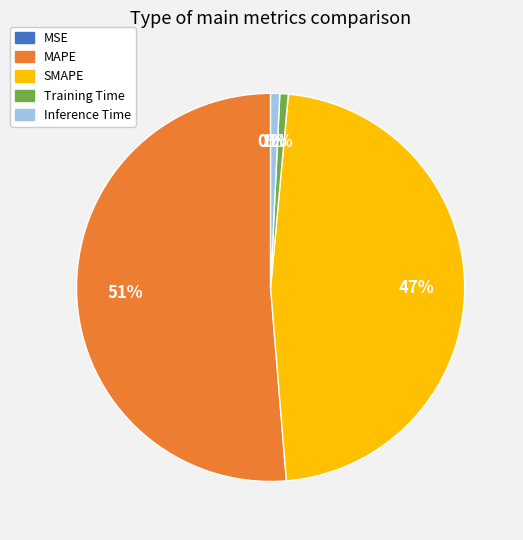

Do MAPE and Inference Time together represent more than half of the pie?

Yes